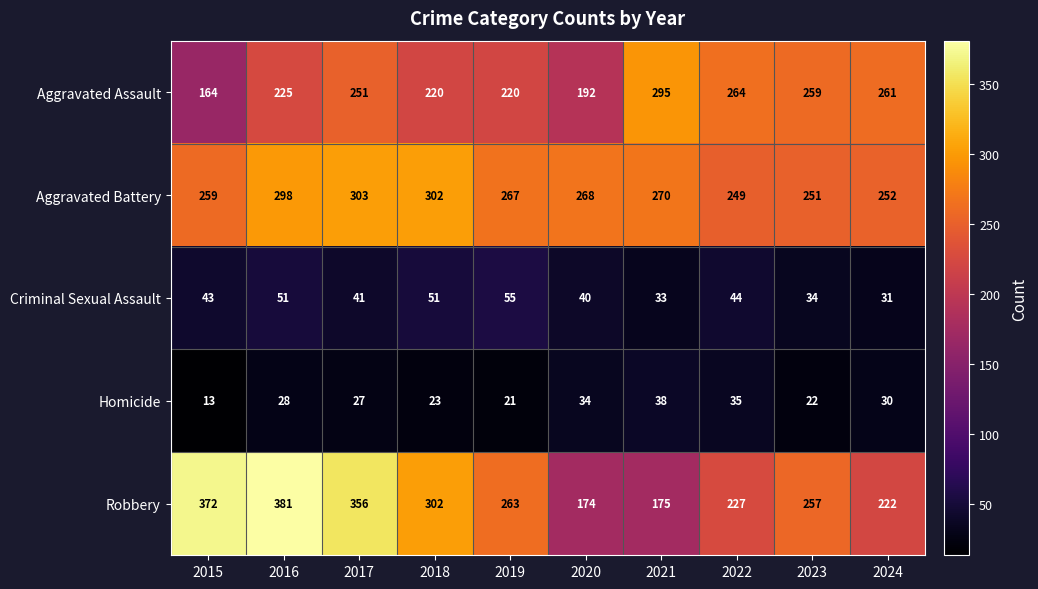

The value of Criminal Sexual Assault at 2018 is 91. True or false?

False